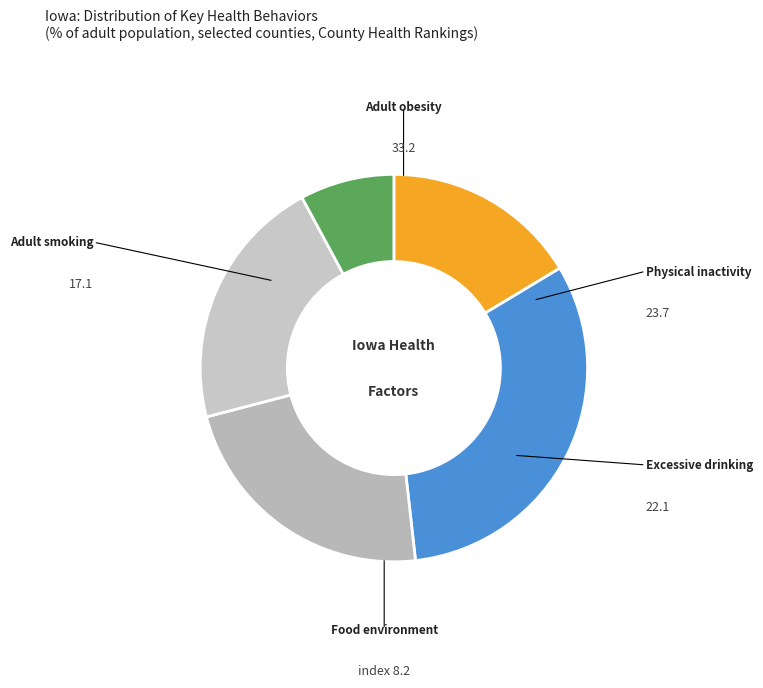

How many segments does this pie chart have?

5